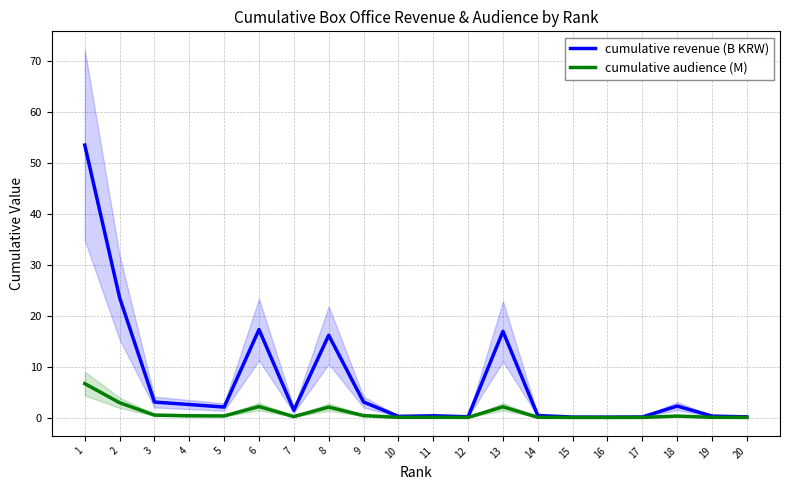

Reading left to right, list all the values displayed in this chart.

cumulative revenue (B KRW): 1=53.5	2=23.5	3=3.0	4=2.6	5=2.1	6=17.3	7=1.4	8=16.2	9=3.0	10=0.2	11=0.3	12=0.2	13=16.9	14=0.4	15=0.1	16=0.1	17=0.1	18=2.2	19=0.3	20=0.1
cumulative audience (M): 1=6.7	2=2.9	3=0.5	4=0.3	5=0.3	6=2.1	7=0.2	8=2.0	9=0.4	10=0.0	11=0.0	12=0.0	13=2.1	14=0.0	15=0.0	16=0.0	17=0.0	18=0.3	19=0.0	20=0.0